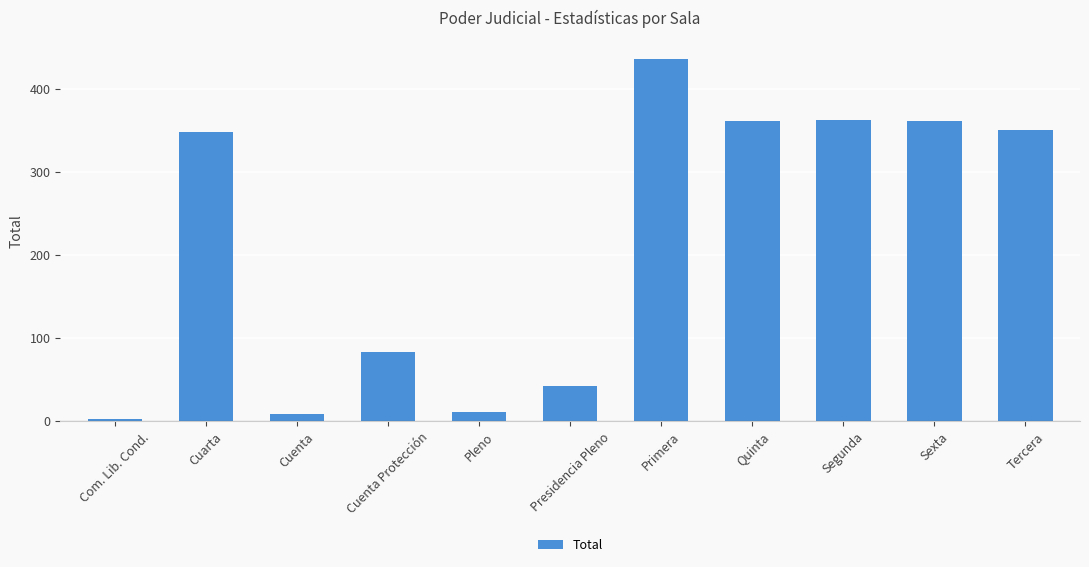

The value at Cuenta is 9. True or false?

True